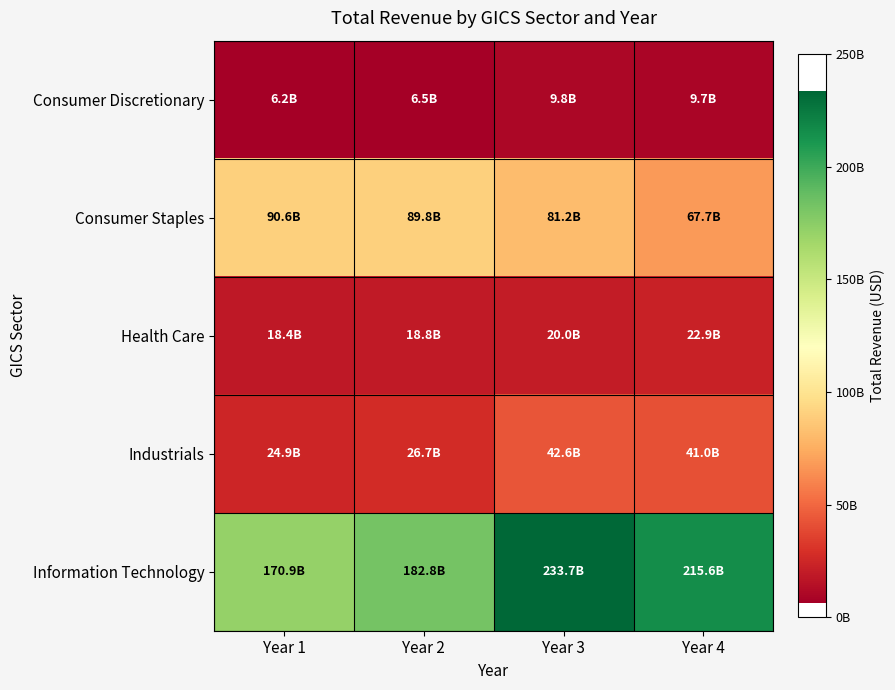

What is the total value across all series at Year 2?

324625814000